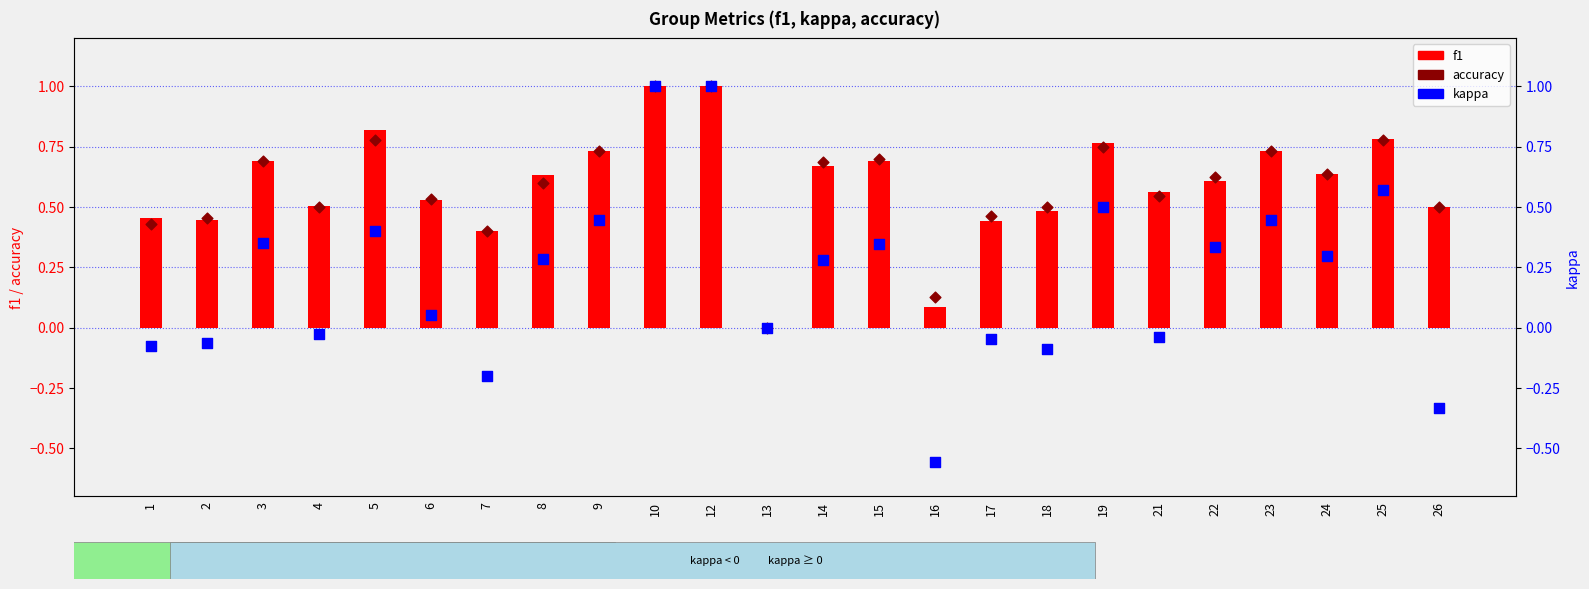

Which series has the largest total across all categories?

f1